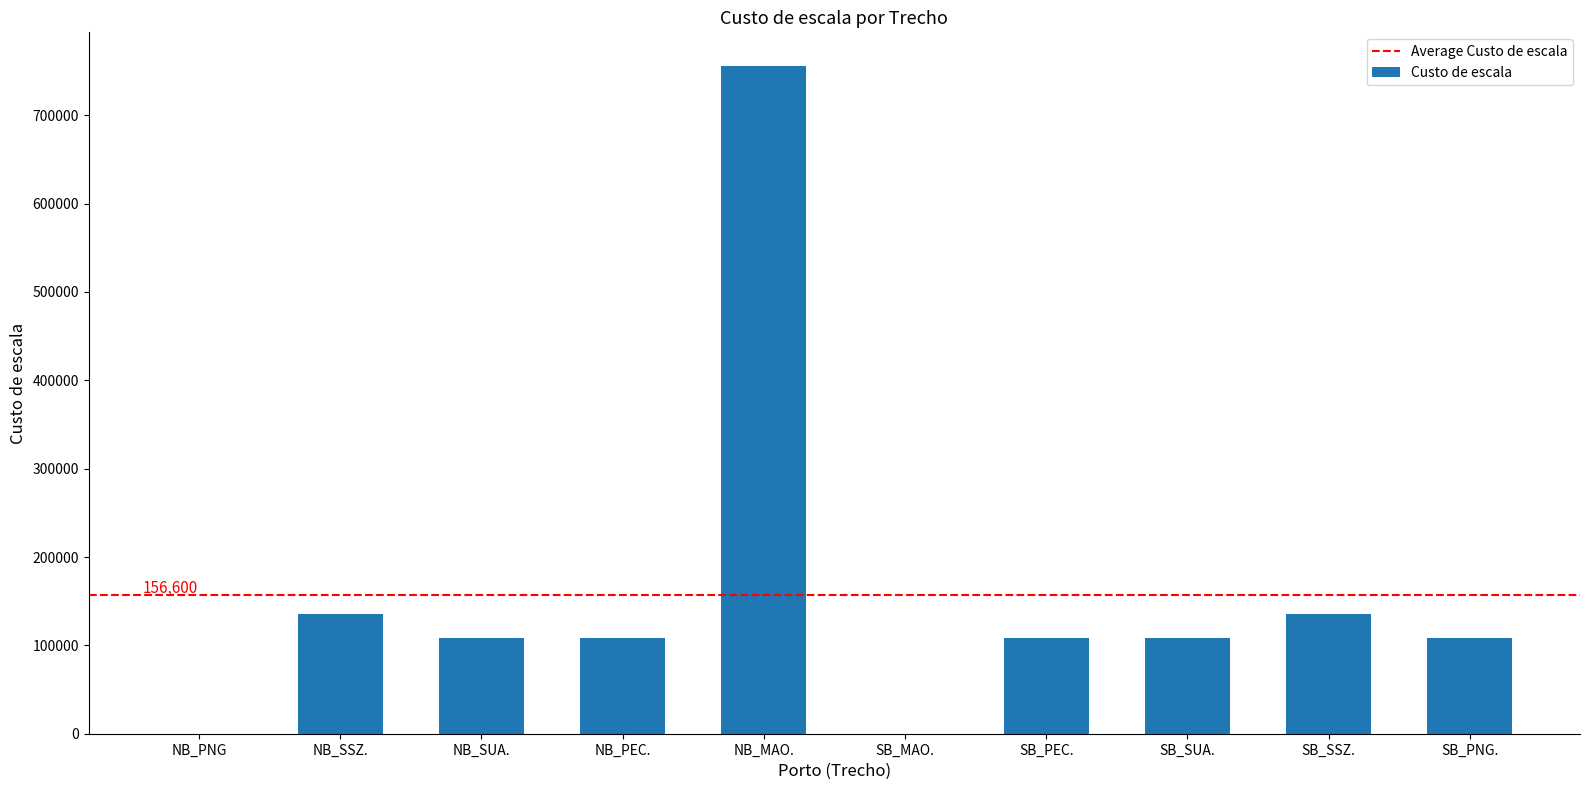

What is the change in value from SB_PEC. to SB_SSZ.?

+27000